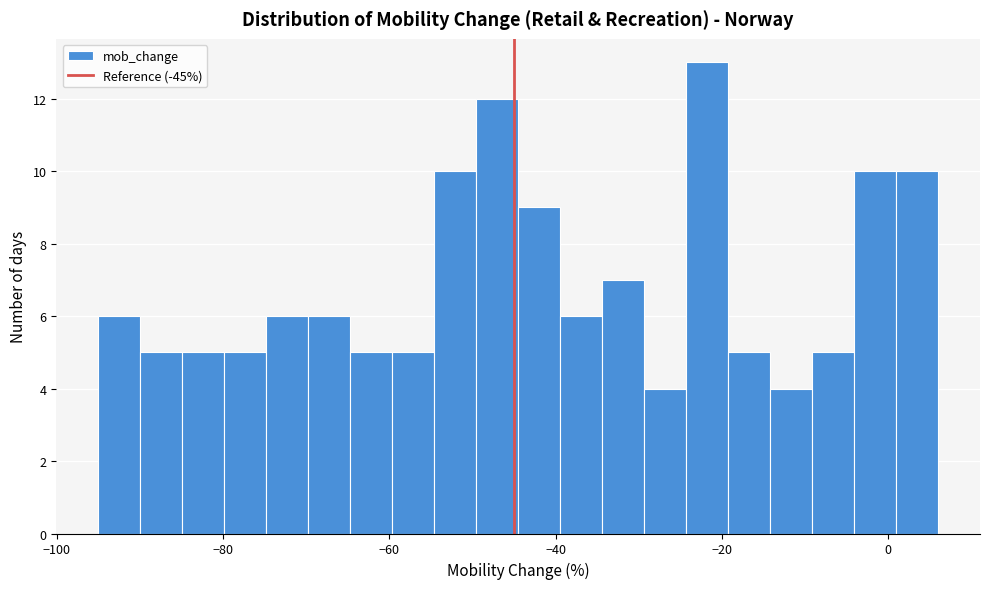

Around what value on the x-axis is the tallest bar? Give the approximate position of its centre, as read against the axis.

-22